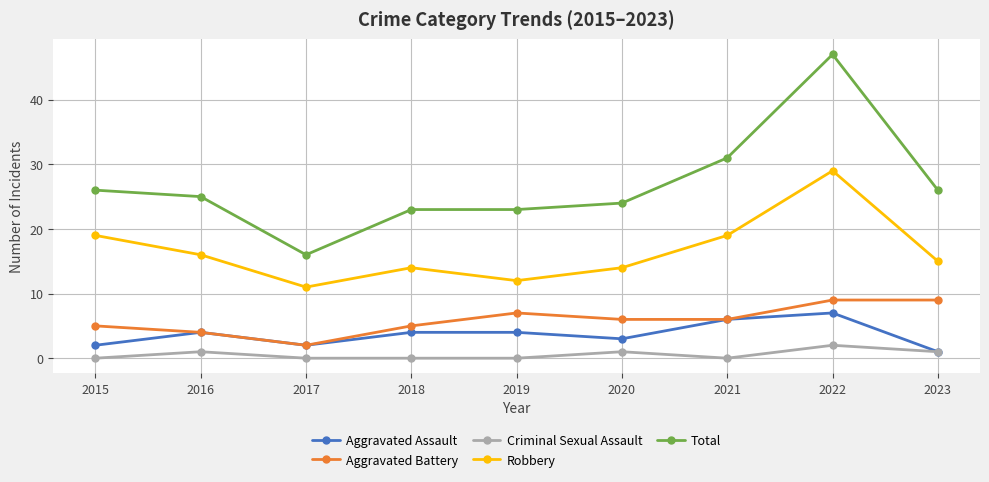

What are all the series names shown in the legend?

Aggravated Assault, Aggravated Battery, Criminal Sexual Assault, Robbery, Total